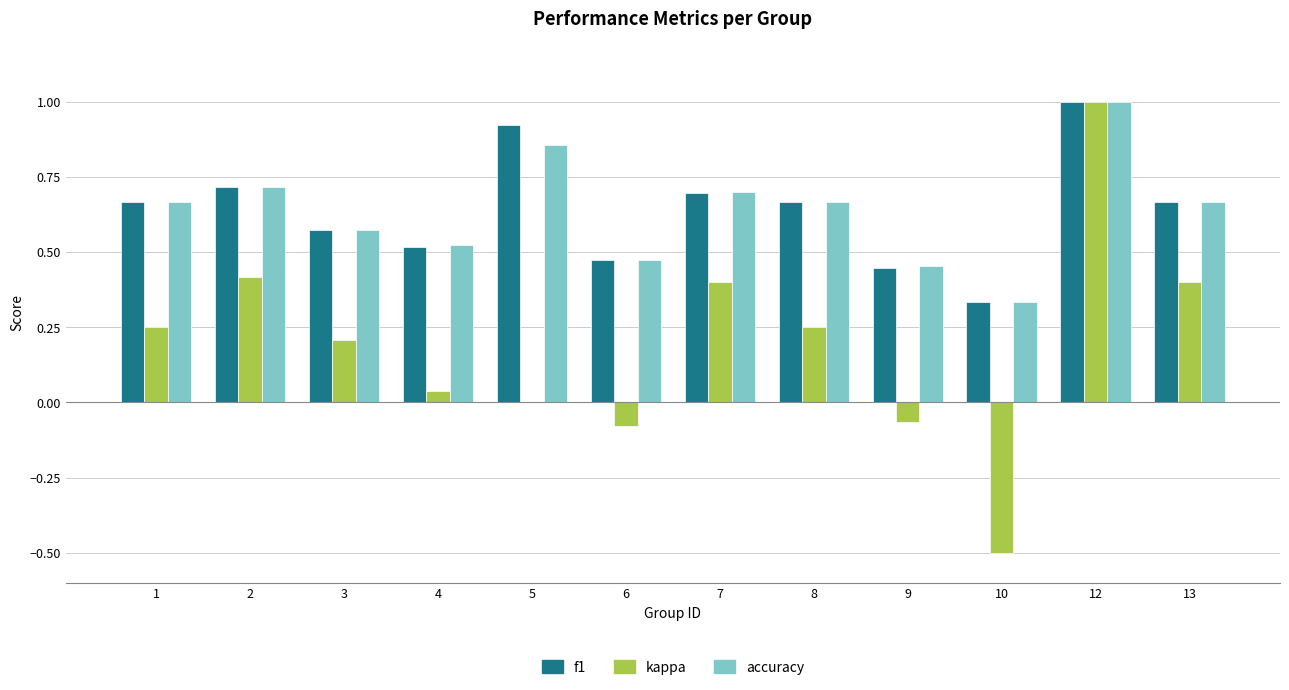

What are all the series names shown in the legend?

f1, kappa, accuracy